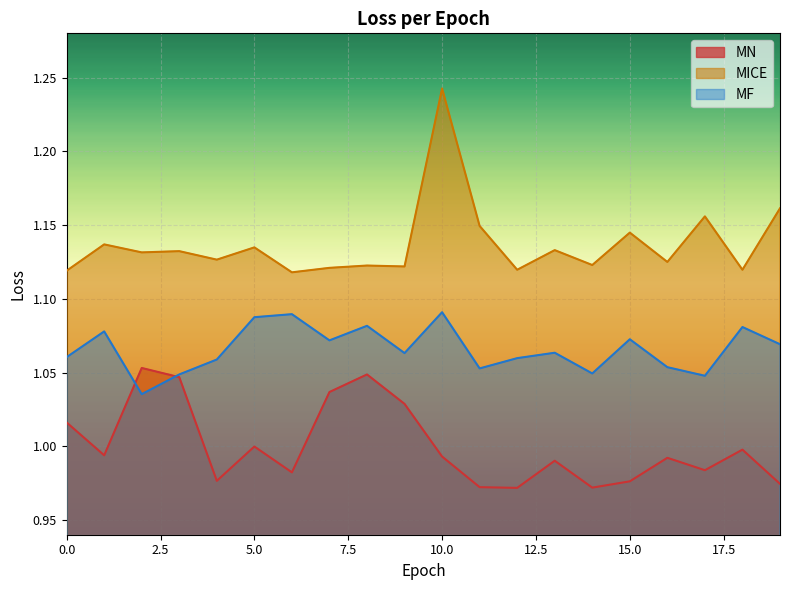

List the series in order of their peak value, highest first.

MICE, MF, MN